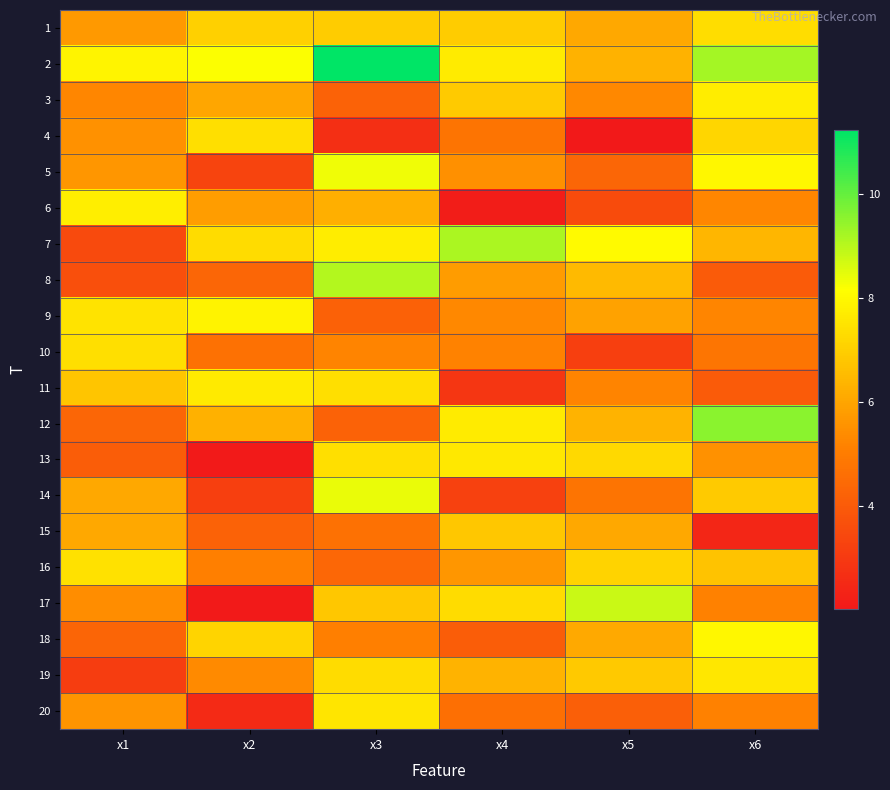

Reading left to right, what are all the values shown in this chart?

1: x1=5.7	x2=7.0	x3=6.9	x4=6.9	x5=6.0	x6=7.4
2: x1=7.9	x2=8.2	x3=11.2	x4=7.7	x5=6.3	x6=9.2
3: x1=5.3	x2=6.0	x3=4.2	x4=6.9	x5=5.3	x6=7.7
4: x1=5.5	x2=7.4	x3=2.7	x4=4.8	x5=2.0	x6=7.2
5: x1=5.6	x2=3.3	x3=8.3	x4=5.5	x5=4.3	x6=8.0
6: x1=7.7	x2=5.8	x3=6.2	x4=2.1	x5=3.5	x6=5.3
7: x1=3.5	x2=7.3	x3=7.7	x4=9.2	x5=8.0	x6=6.4
8: x1=3.6	x2=4.3	x3=9.1	x4=5.8	x5=6.5	x6=4.0
9: x1=7.5	x2=7.8	x3=4.2	x4=5.3	x5=5.9	x6=5.2
10: x1=7.4	x2=4.7	x3=5.2	x4=5.2	x5=3.2	x6=4.8
11: x1=6.8	x2=7.7	x3=7.4	x4=2.9	x5=5.2	x6=4.0
12: x1=4.3	x2=6.3	x3=4.2	x4=7.7	x5=6.3	x6=9.5
13: x1=4.1	x2=2.1	x3=7.4	x4=7.6	x5=7.3	x6=5.5
14: x1=6.0	x2=3.2	x3=8.4	x4=3.2	x5=4.8	x6=6.9
15: x1=6.1	x2=4.2	x3=4.7	x4=6.8	x5=6.1	x6=2.4
16: x1=7.4	x2=5.1	x3=4.4	x4=5.6	x5=7.1	x6=6.7
17: x1=5.4	x2=2.1	x3=6.8	x4=7.3	x5=8.8	x6=5.1
18: x1=4.3	x2=7.1	x3=5.1	x4=4.1	x5=6.1	x6=8.0
19: x1=3.1	x2=5.3	x3=7.3	x4=6.4	x5=6.8	x6=7.6
20: x1=5.6	x2=2.5	x3=7.5	x4=4.6	x5=4.1	x6=5.1